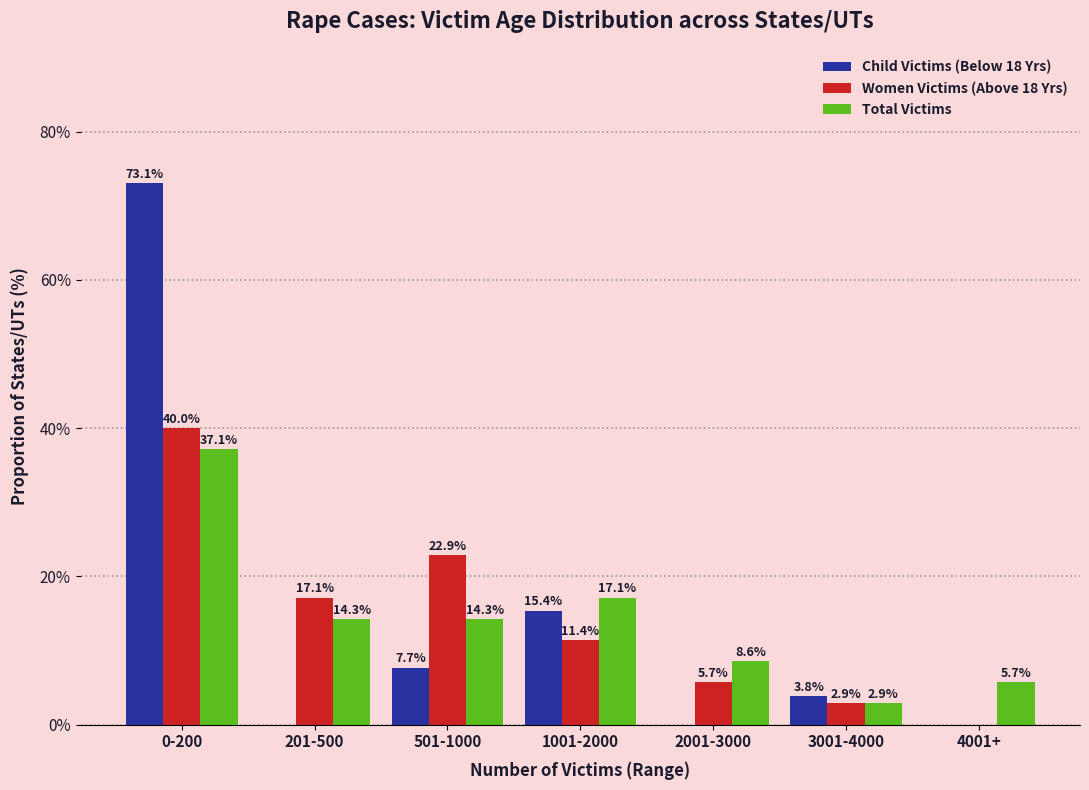

Reading right to left, extract all data points from this chart.

Child Victims (Below 18 Yrs): 4001+=0.0	3001-4000=3.8	2001-3000=0.0	1001-2000=15.4	501-1000=7.7	201-500=0.0	0-200=73.1
Women Victims (Above 18 Yrs): 4001+=0.0	3001-4000=2.9	2001-3000=5.7	1001-2000=11.4	501-1000=22.9	201-500=17.1	0-200=40.0
Total Victims: 4001+=5.7	3001-4000=2.9	2001-3000=8.6	1001-2000=17.1	501-1000=14.3	201-500=14.3	0-200=37.1